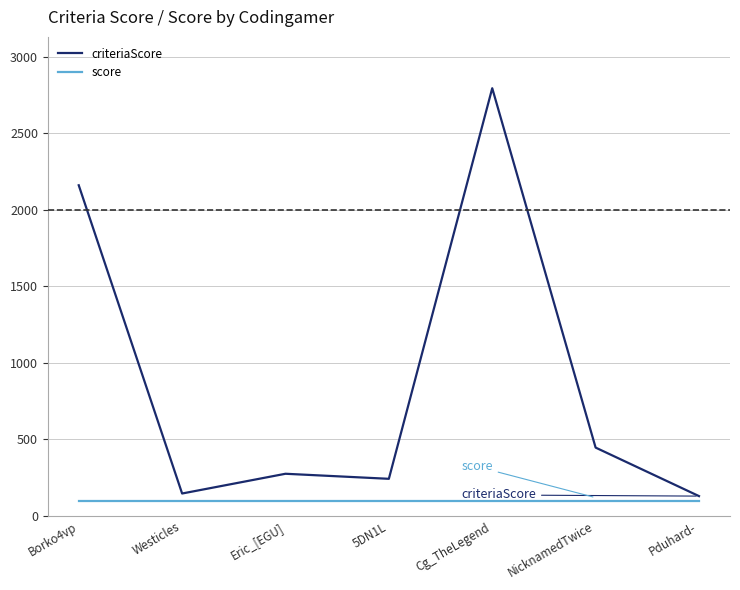

True or false: criteriaScore has more than 2 points higher than both neighbors.

False